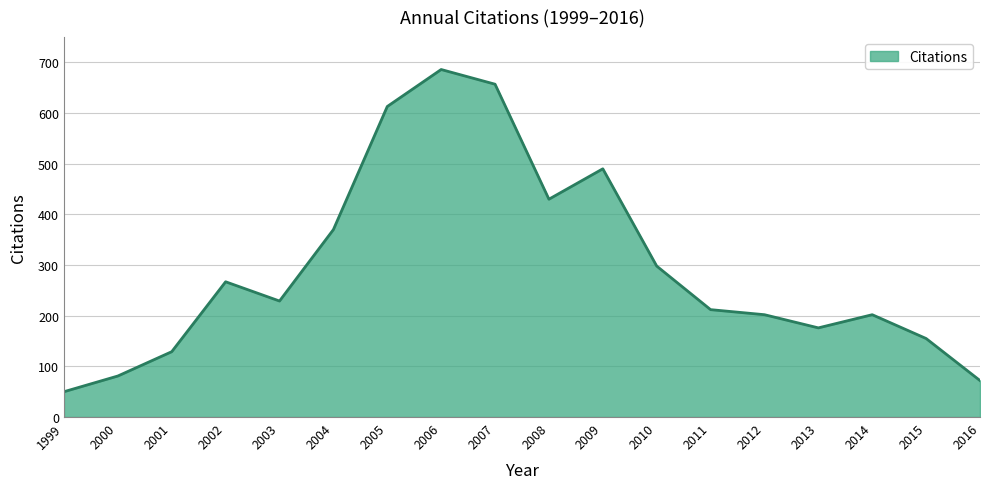

Does the chart display data point markers on the line(s)?

No